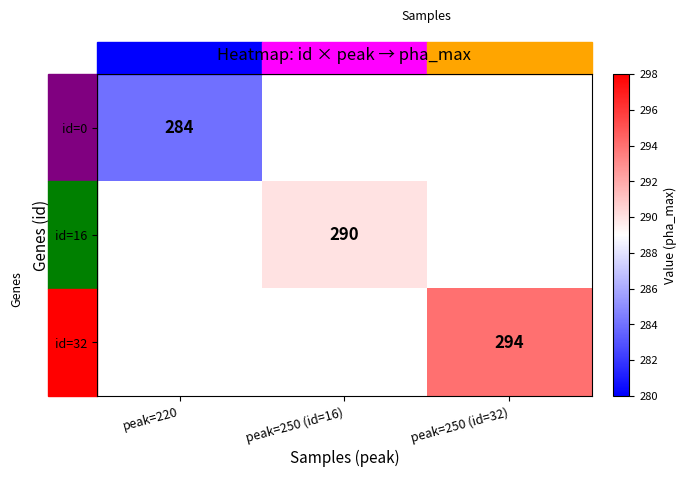

Is it true that id=0 equals 184 at peak=220?

False